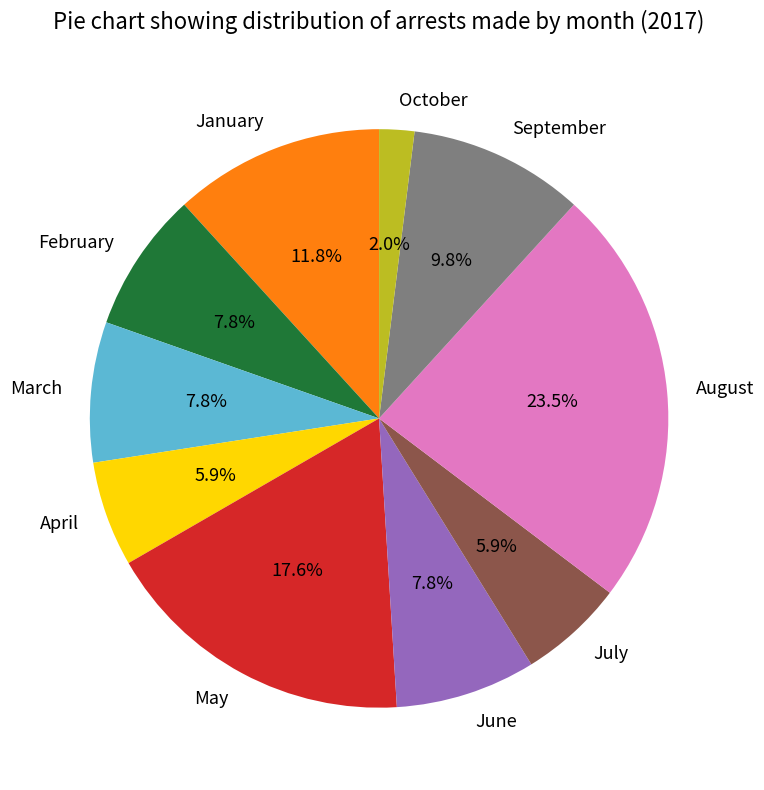

Between May and October, which is larger?

May